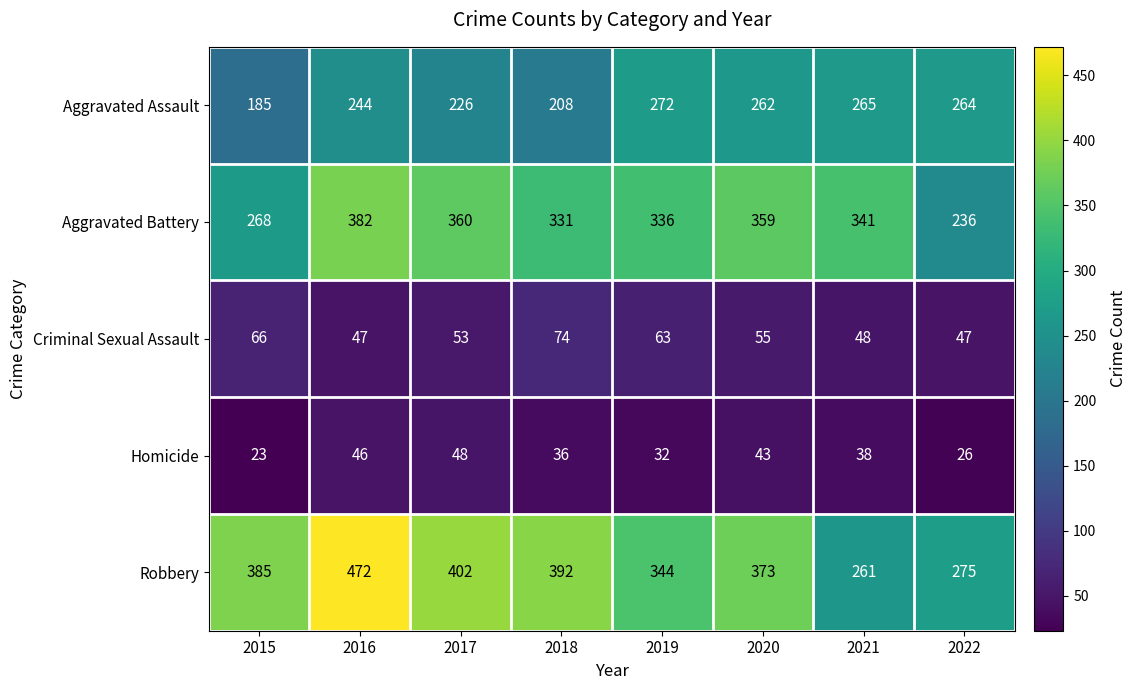

How many series are shown in this chart?

5